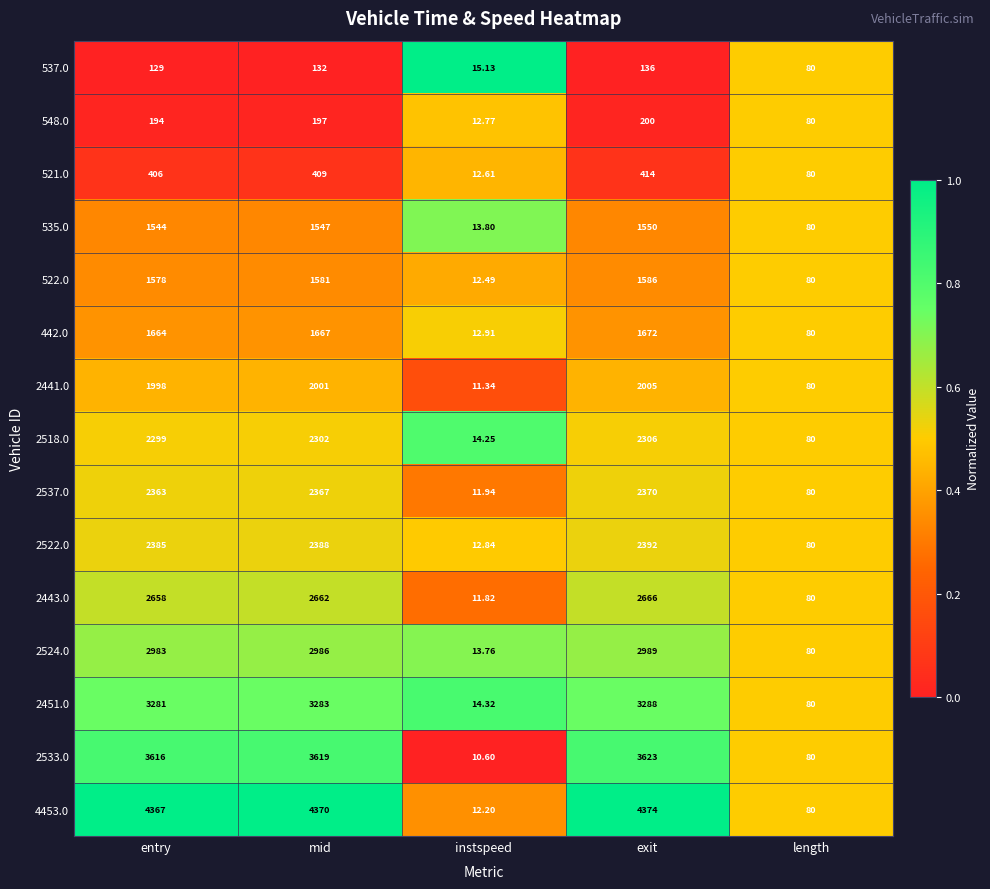

Where is 2537.0 nearest to the value 1190?

length